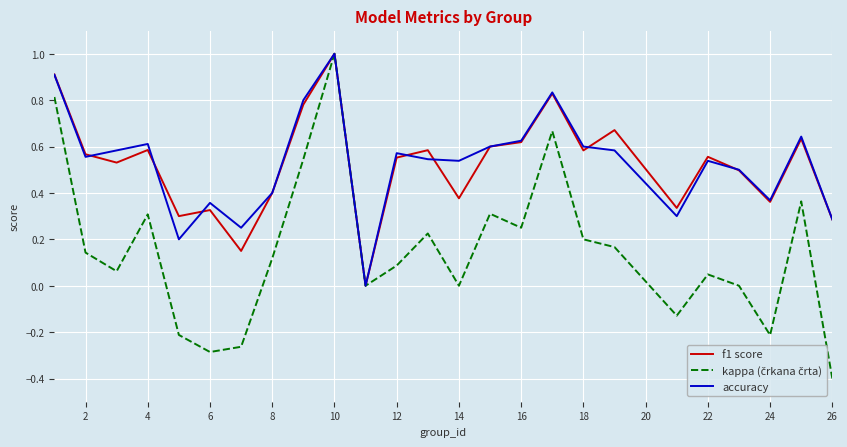

How many series are shown in this chart?

3